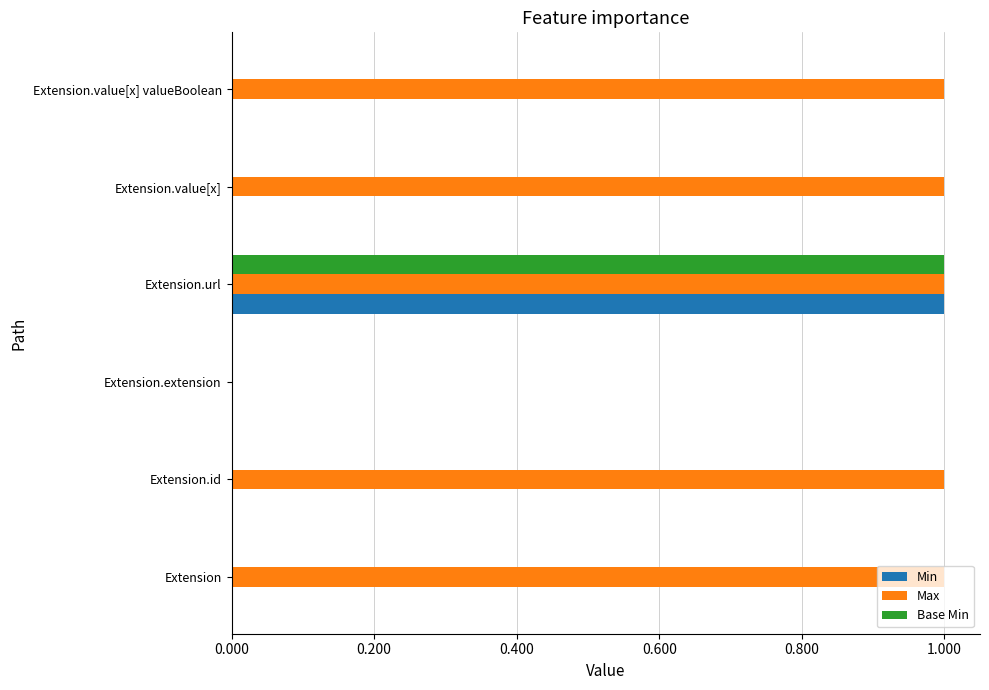

Between Extension.extension and Extension.value[x] valueBoolean, which series saw the biggest shift?

Max